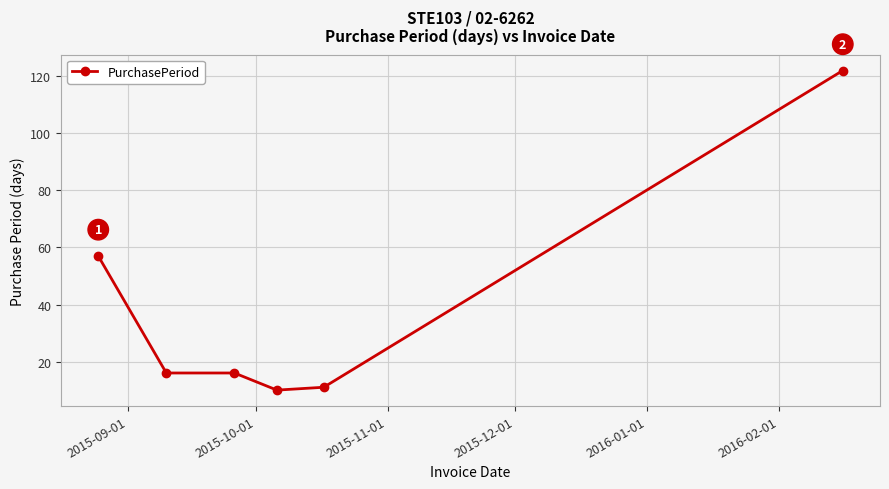

What is the difference between the maximum and minimum values?

112